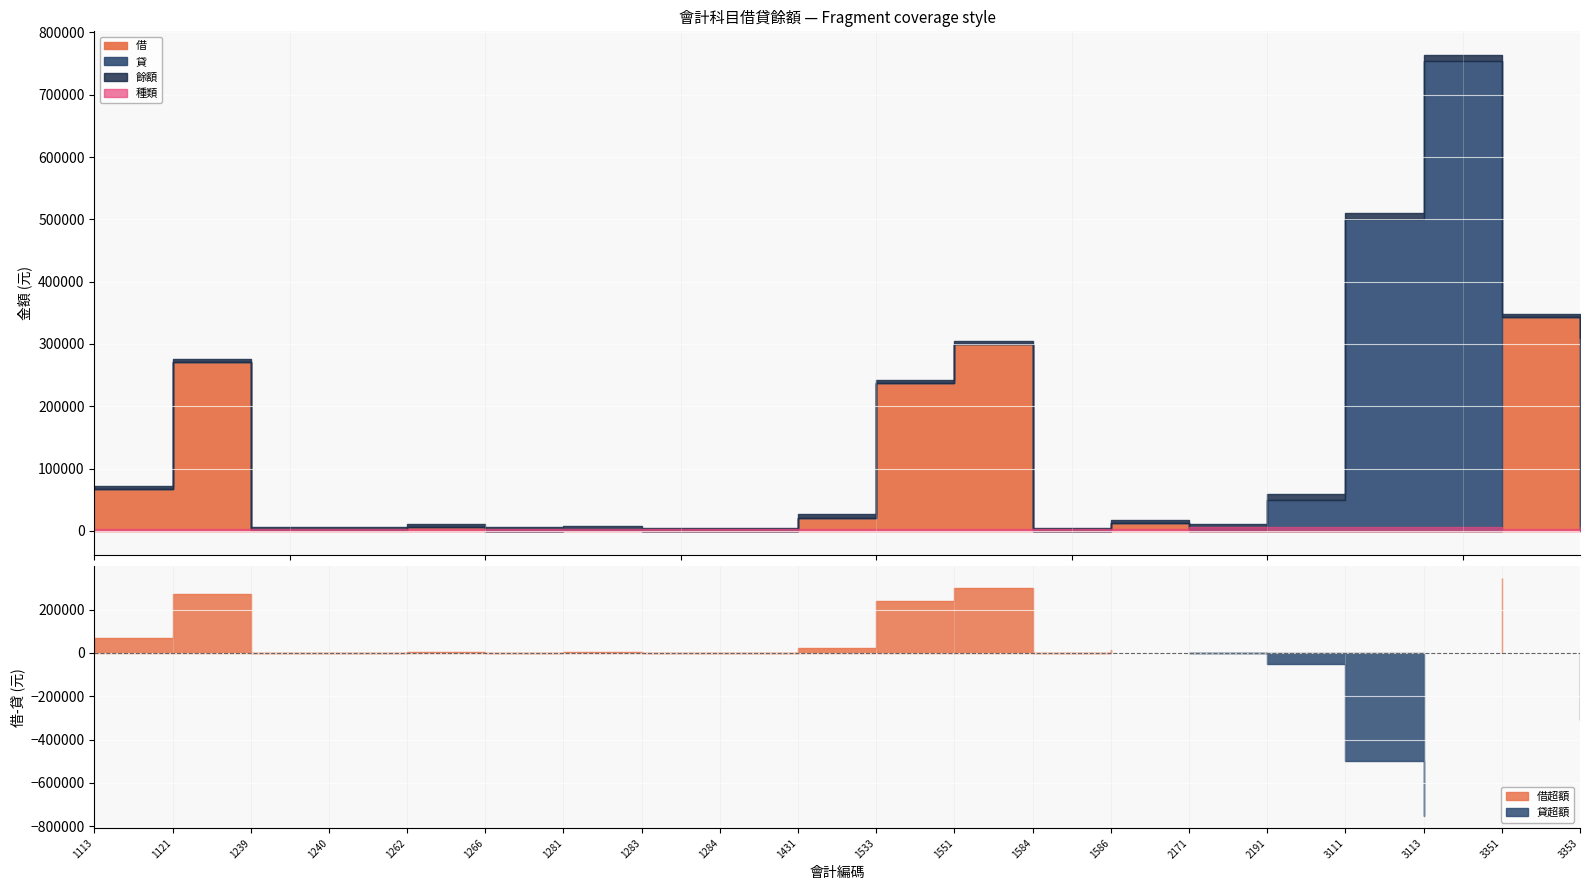

Which series has the widest spread of values?

貸